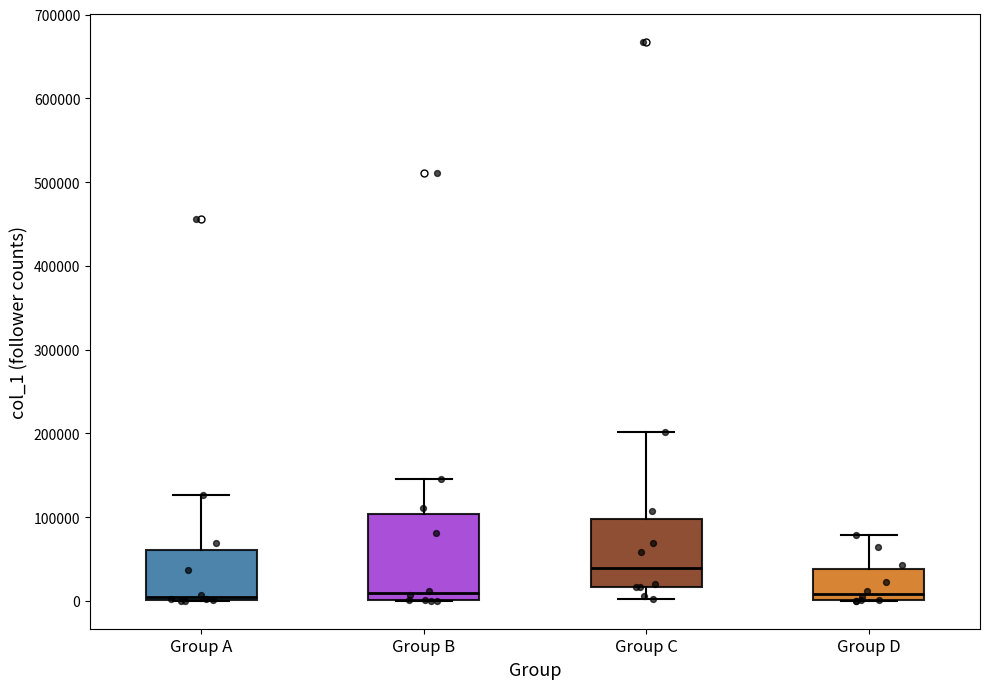

Which box has the highest median line?

Group C